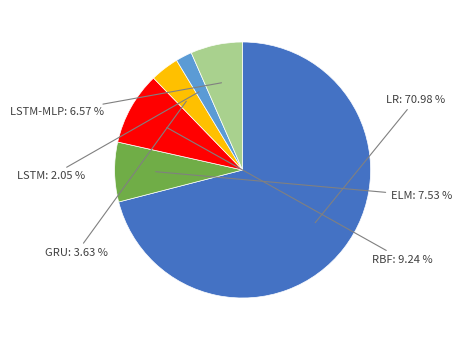

Is there a majority slice in this chart?

Yes